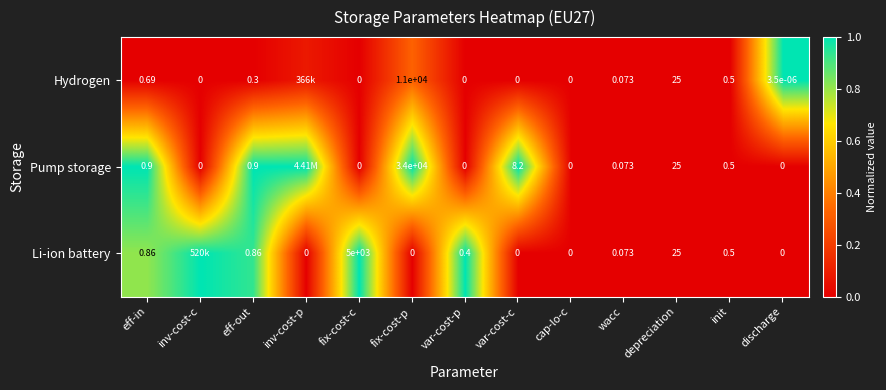

Which has a higher value, eff-in or init?

eff-in